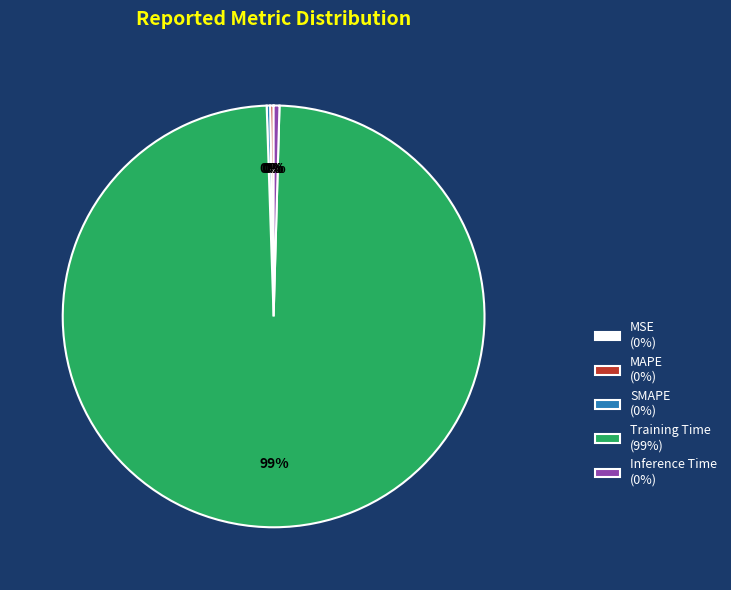

Is it true that Training Time (99%) is 99% of the pie?

True